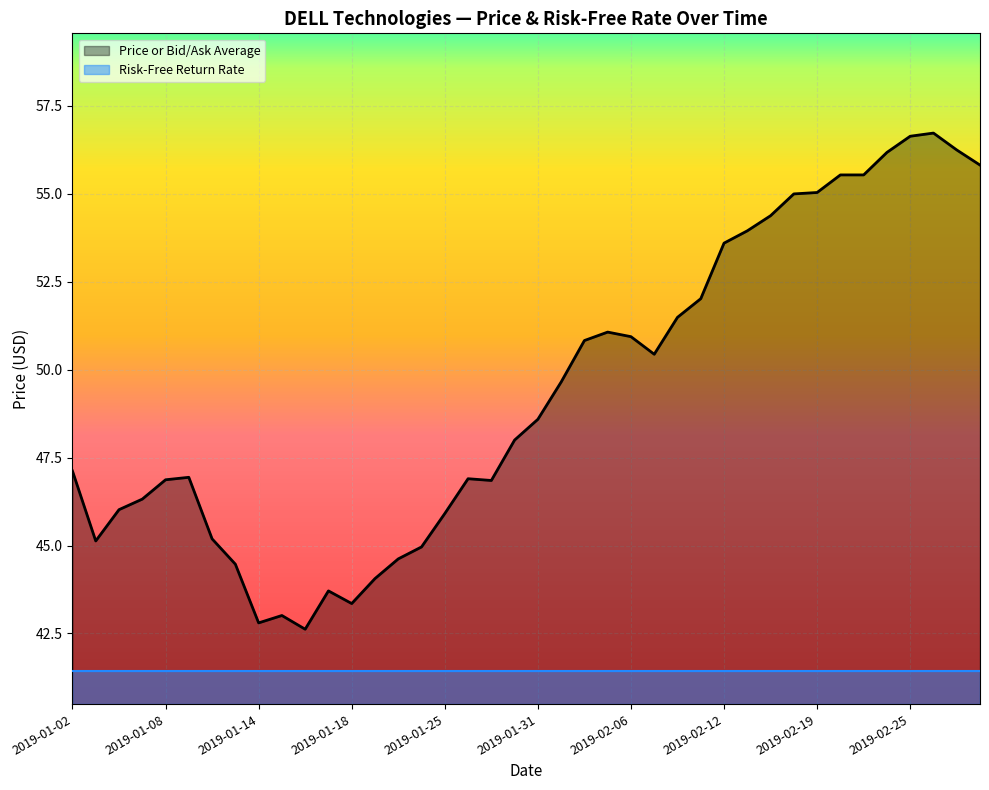

What is the label of the 29th point from the left?

2019-02-12